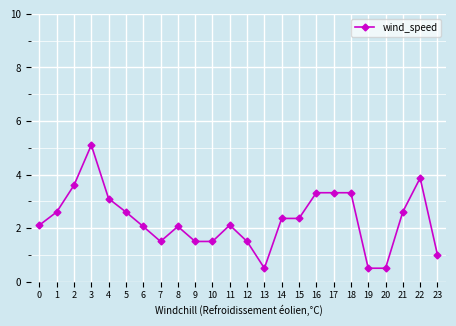

True or false: there are more than 0 points higher than both neighbors.

True